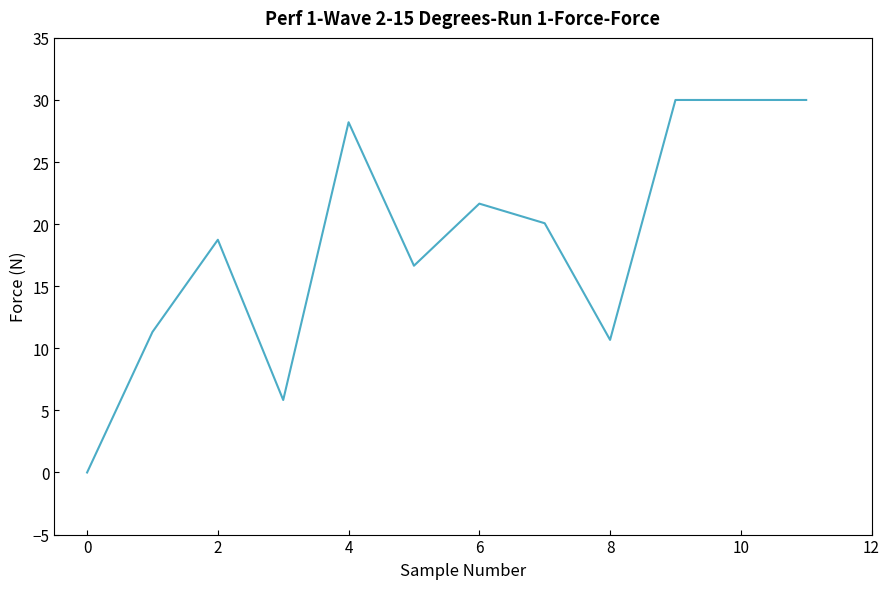

Does the chart display data point markers on the line(s)?

No